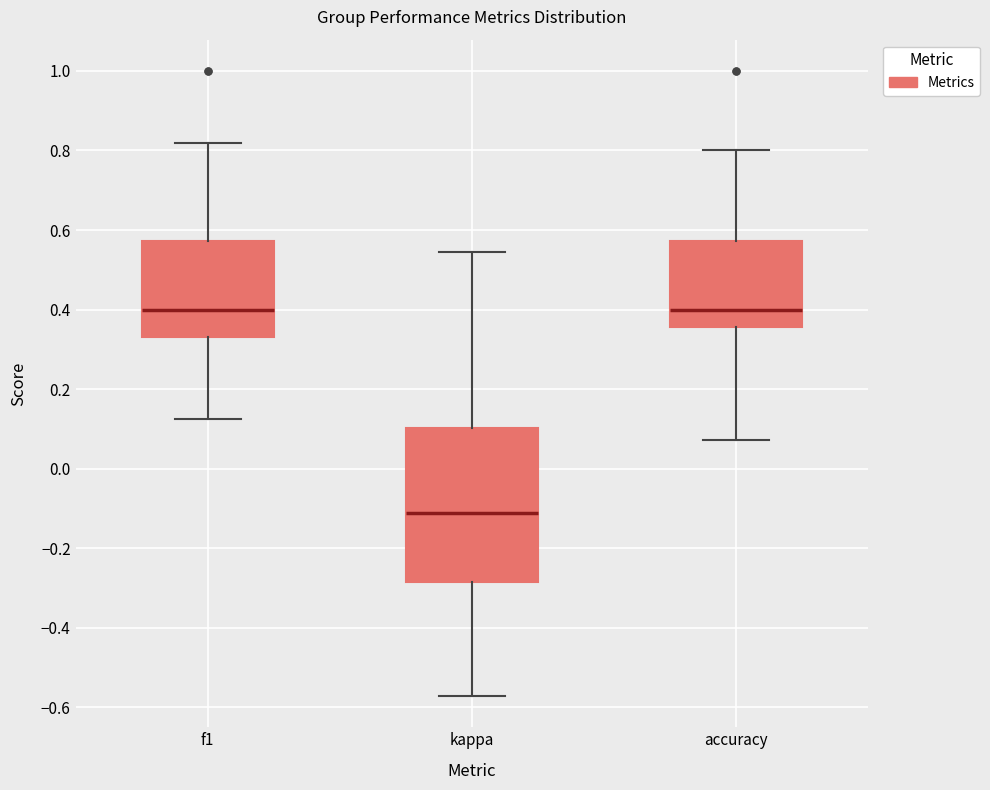

Reading left to right, read every box against the y-axis: the position of its median line, the range the box covers, and the ends of its whiskers. The values are not printed on the chart, so give them approximately, as read against the axis.

f1: median 0.40, box 0.34 to 0.58, whiskers 0.12 to 0.82
kappa: median -0.12, box -0.28 to 0.10, whiskers -0.58 to 0.54
accuracy: median 0.40, box 0.36 to 0.58, whiskers 0.08 to 0.80